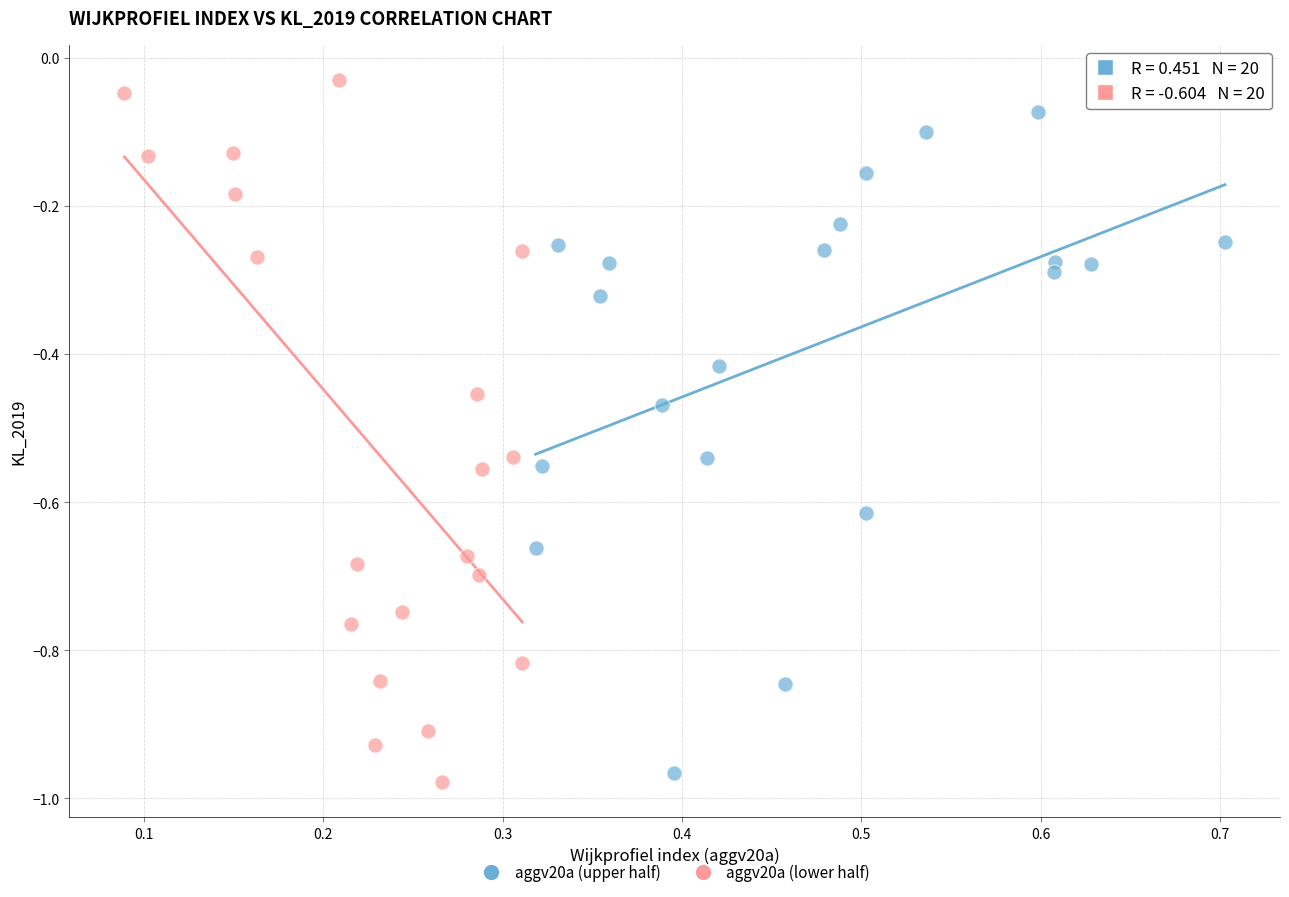

Which series has the largest Y range (max minus min)?

aggv20a (lower half)